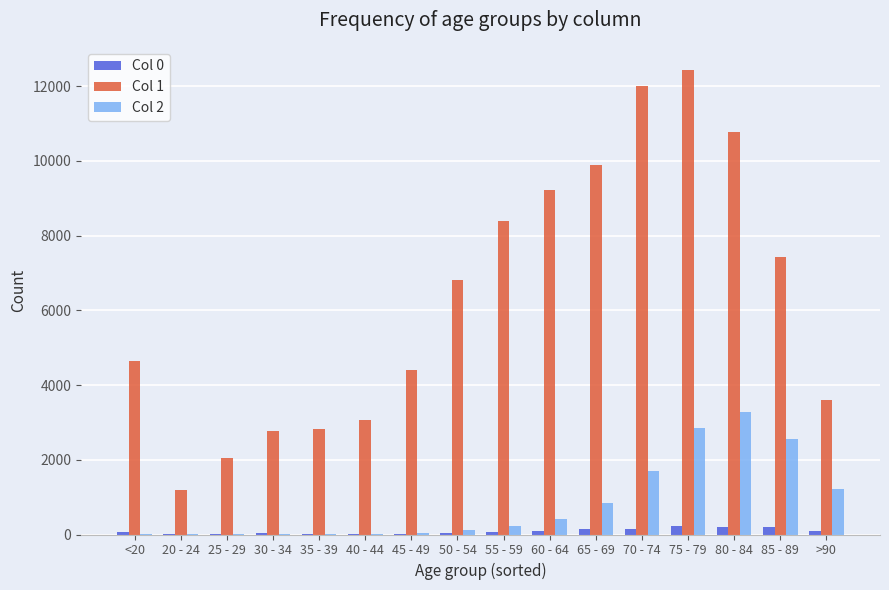

What is the greatest value displayed?

12434